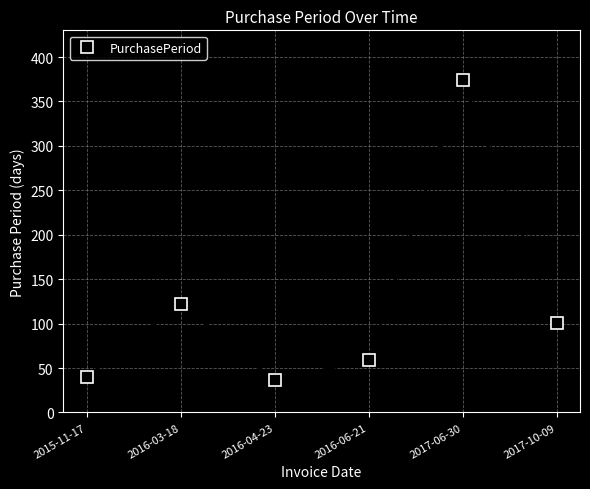

What is the difference between the second highest and second lowest values?

82